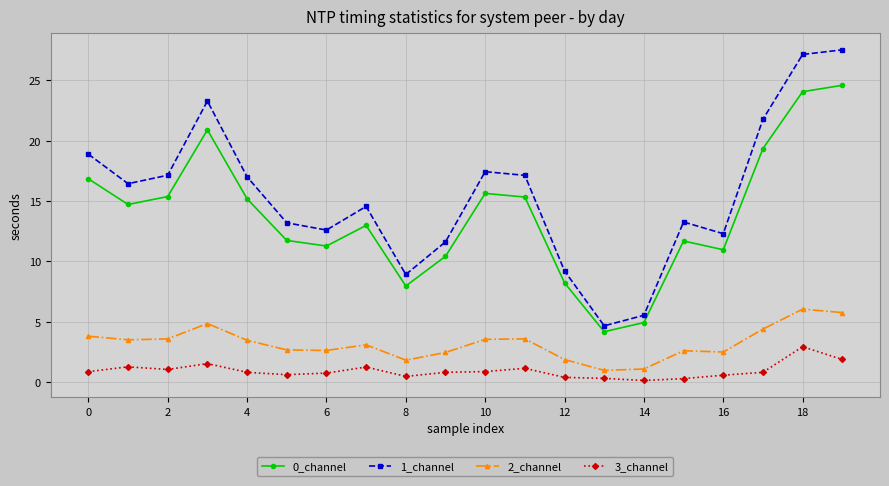

In 1_channel, how many points are lower than both neighbors (excluding endpoints)?

5